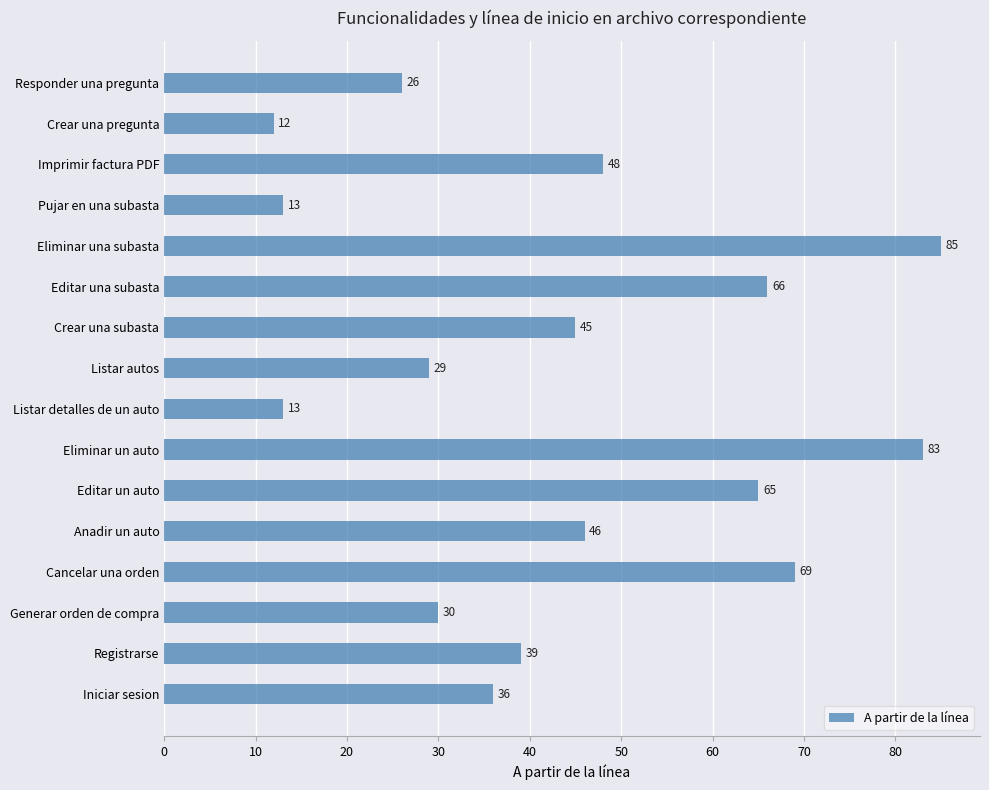

Is it true that the value at Generar orden de compra is 52?

False